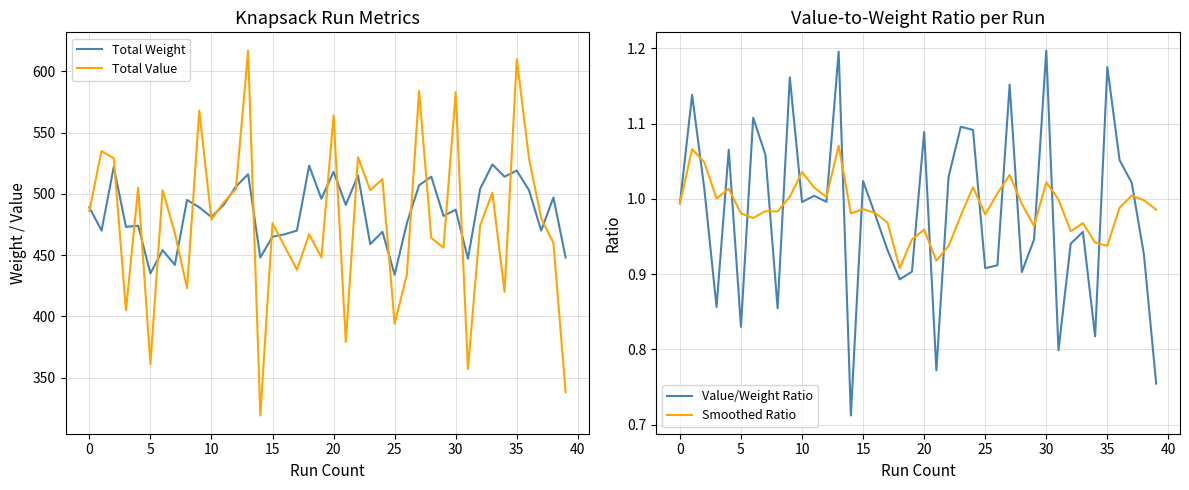

What is the minimum value for Total Value?

319